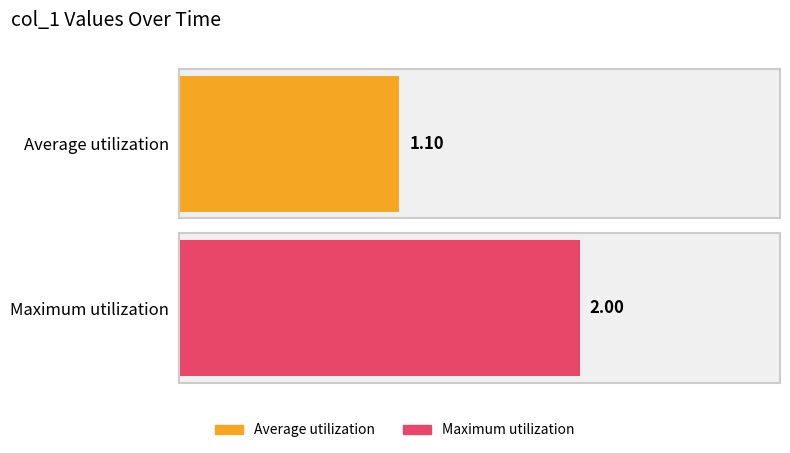

The chart shows a value of 3 at 07:44. True or false?

False